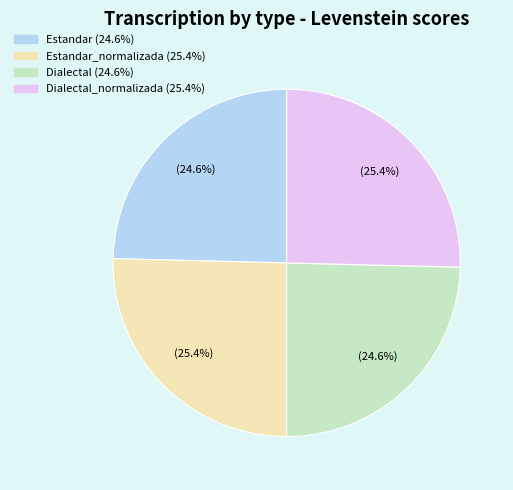

Is there a majority slice in this chart?

No